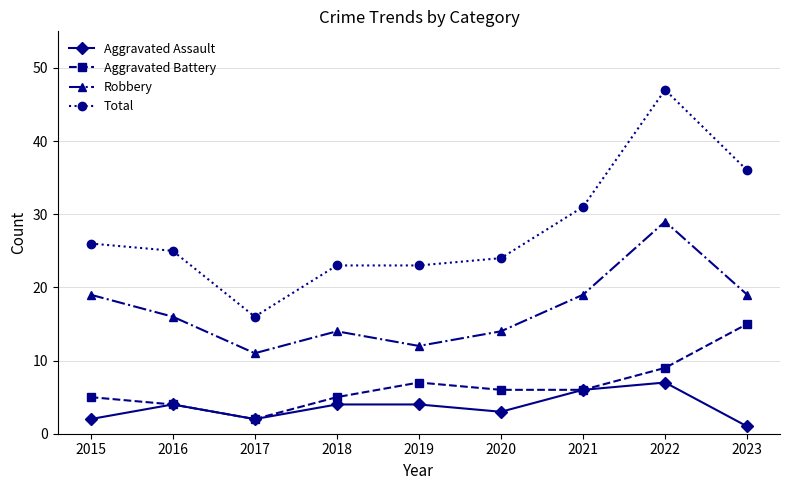

What is the value of the Aggravated Assault point at the 9th from the left?

1